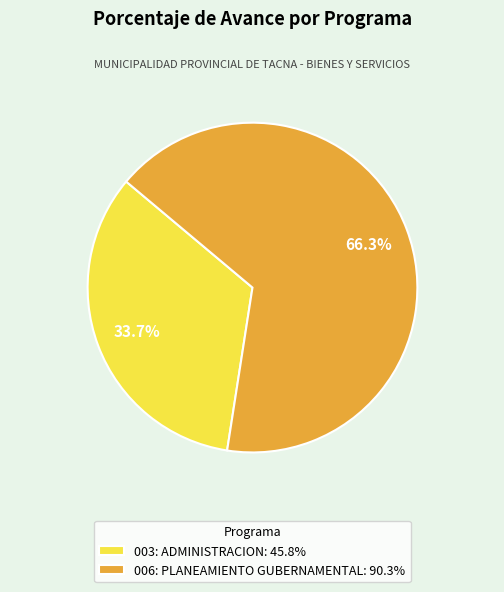

What percentage is NOT represented by 003: ADMINISTRACION?

66.3%